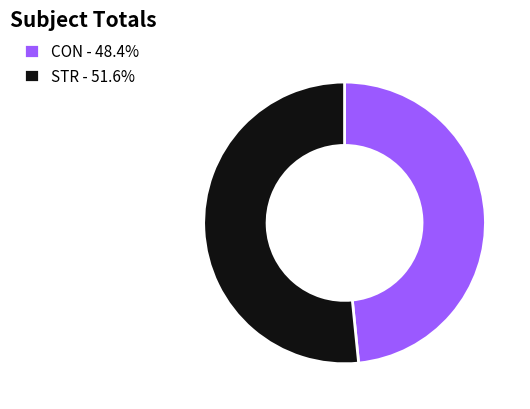

Count the number of slices in the pie.

2